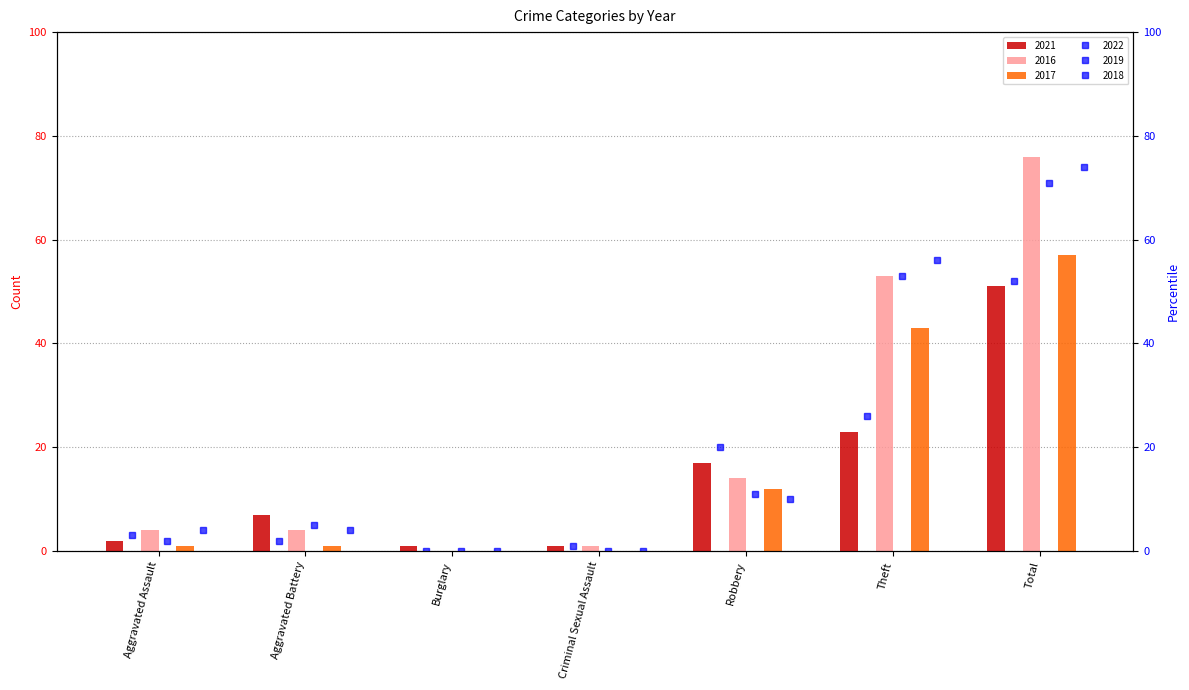

What is the approximate value of 2017 at Aggravated Battery?

1